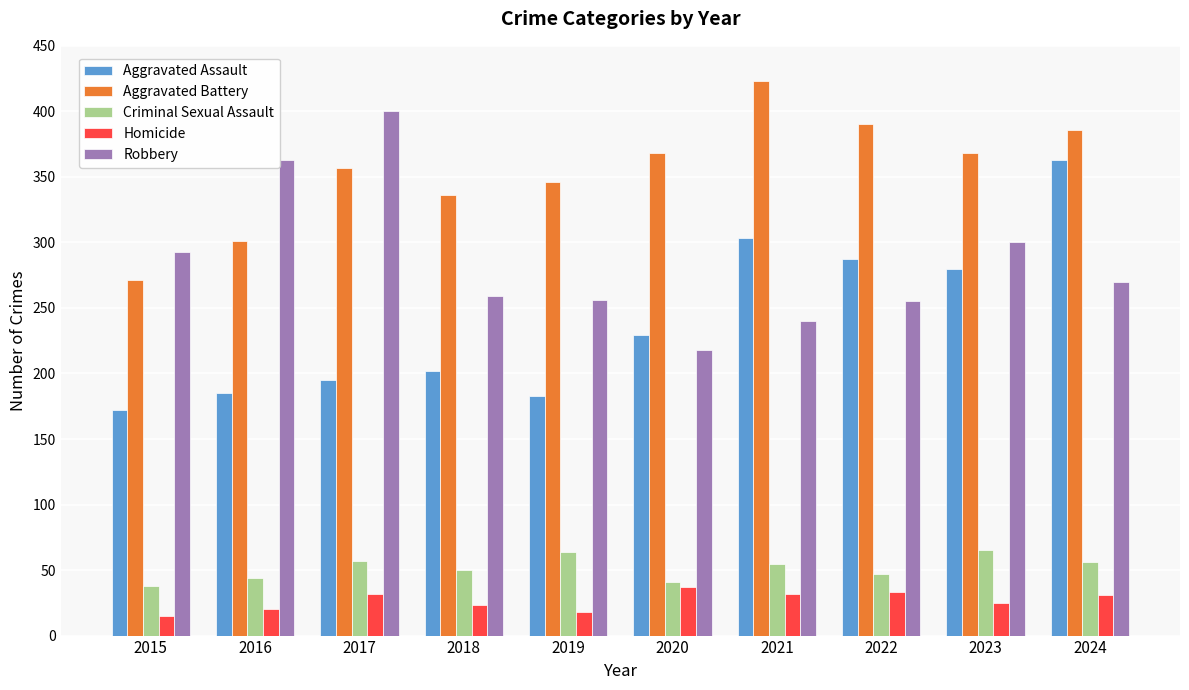

True or false: Robbery has a value of 454 at 2015.

False